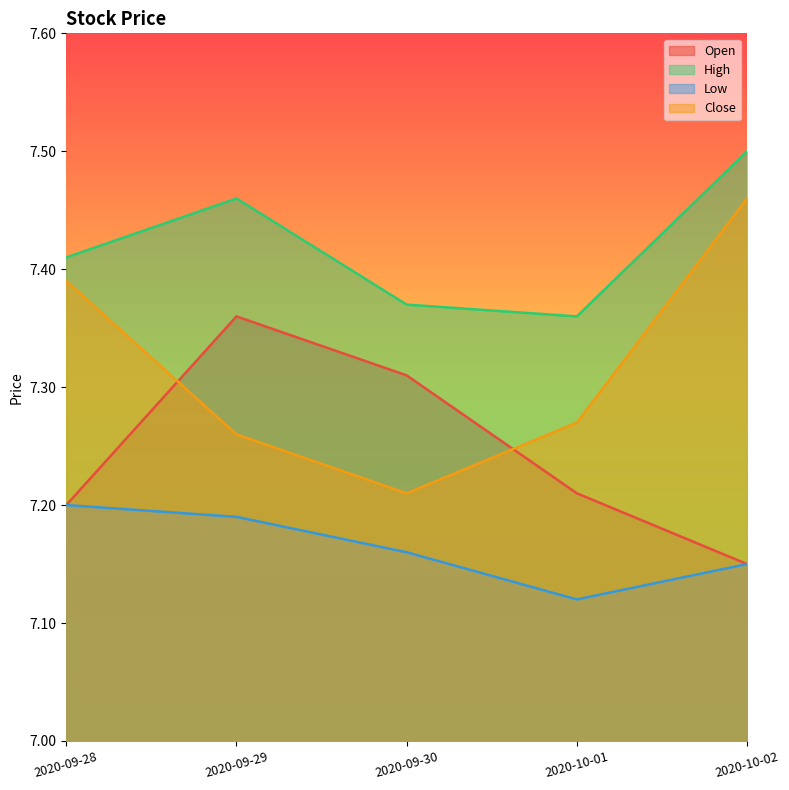

What is the difference between the second highest and minimum values in the Low series?

0.1